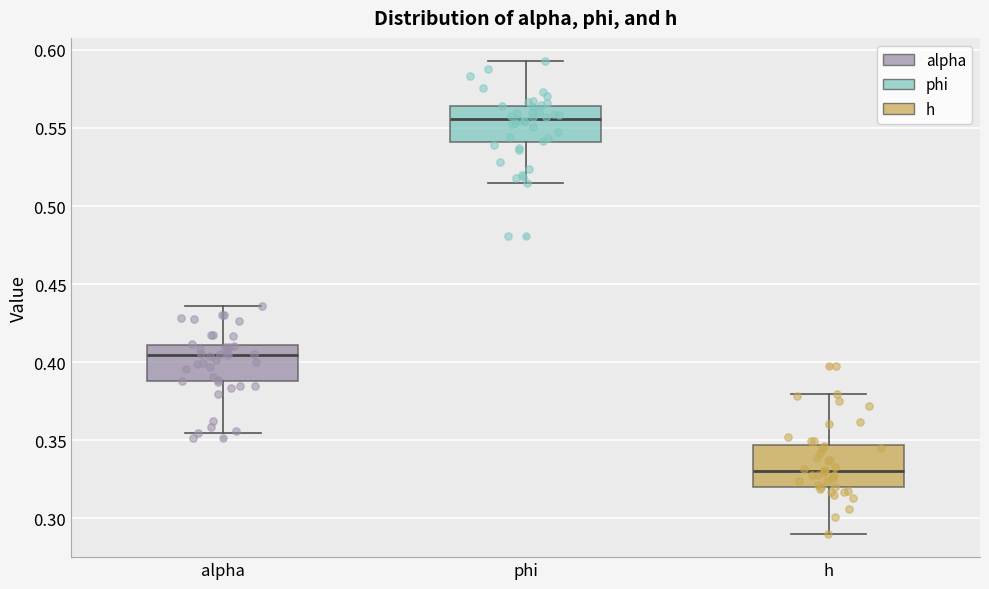

Which box's median line is the highest?

phi